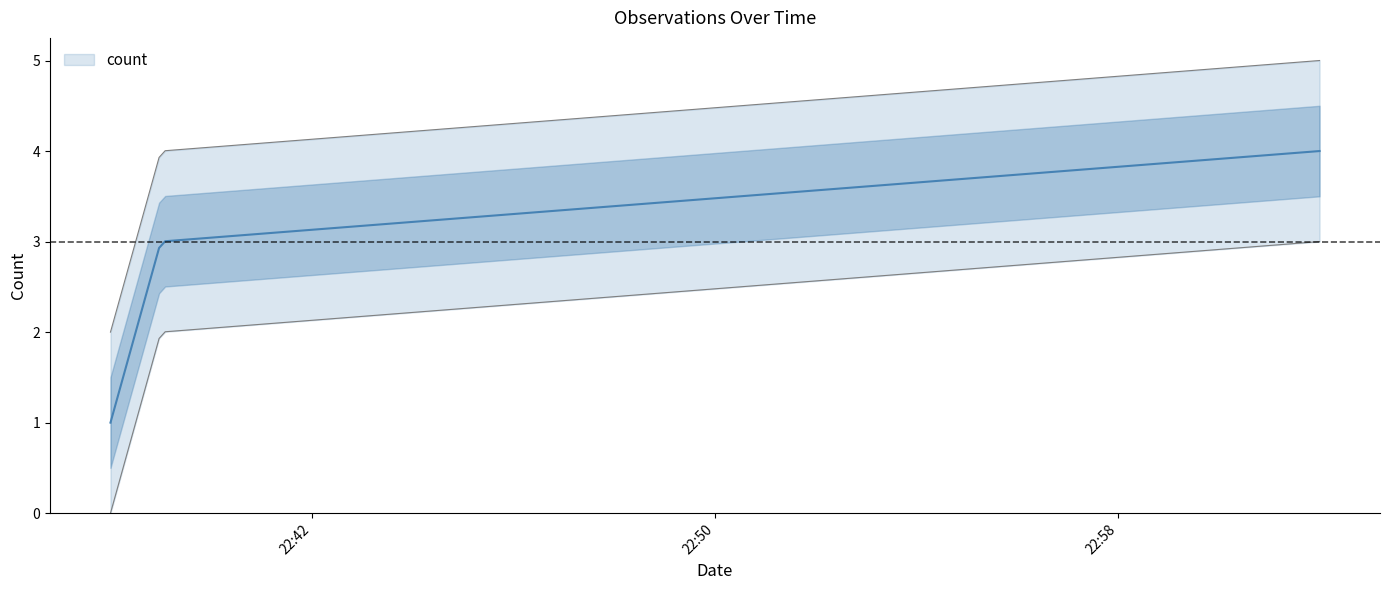

Read the value at 2019-07-01 23:02:00.

4